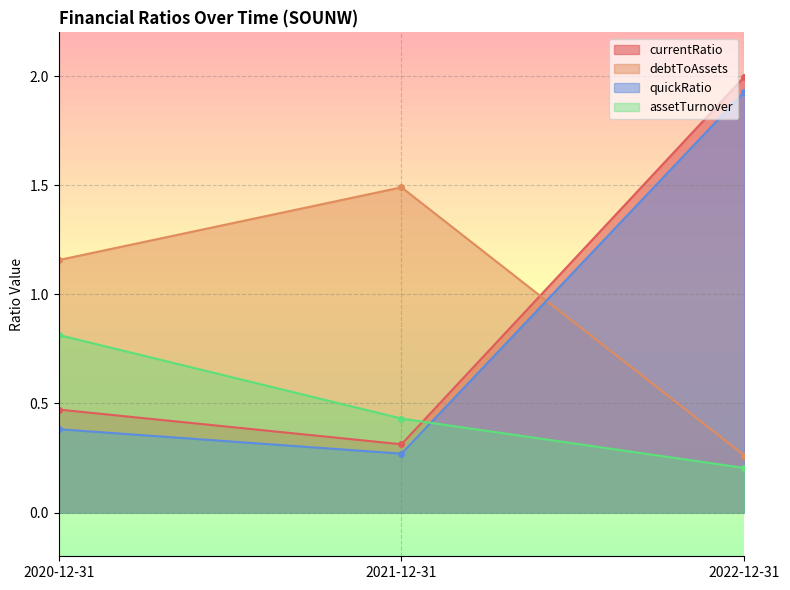

Which series has the largest total across all categories?

debtToAssets